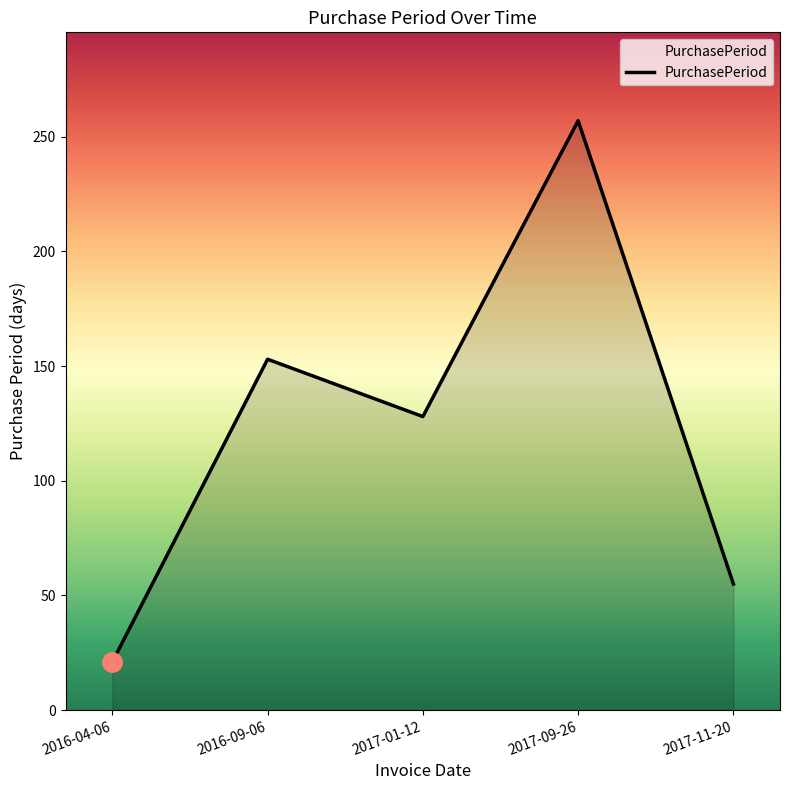

What is the ratio of the value at 2017-09-26 to the value at 2016-09-06?

1.7